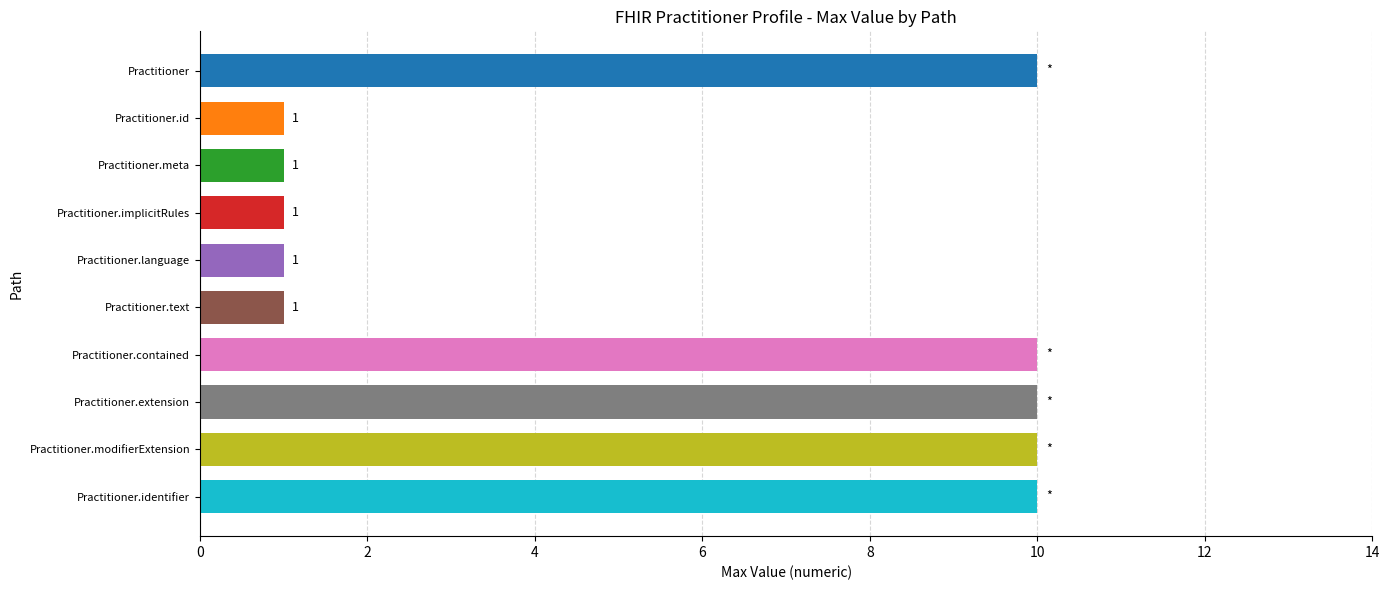

What is the greatest value displayed?

10